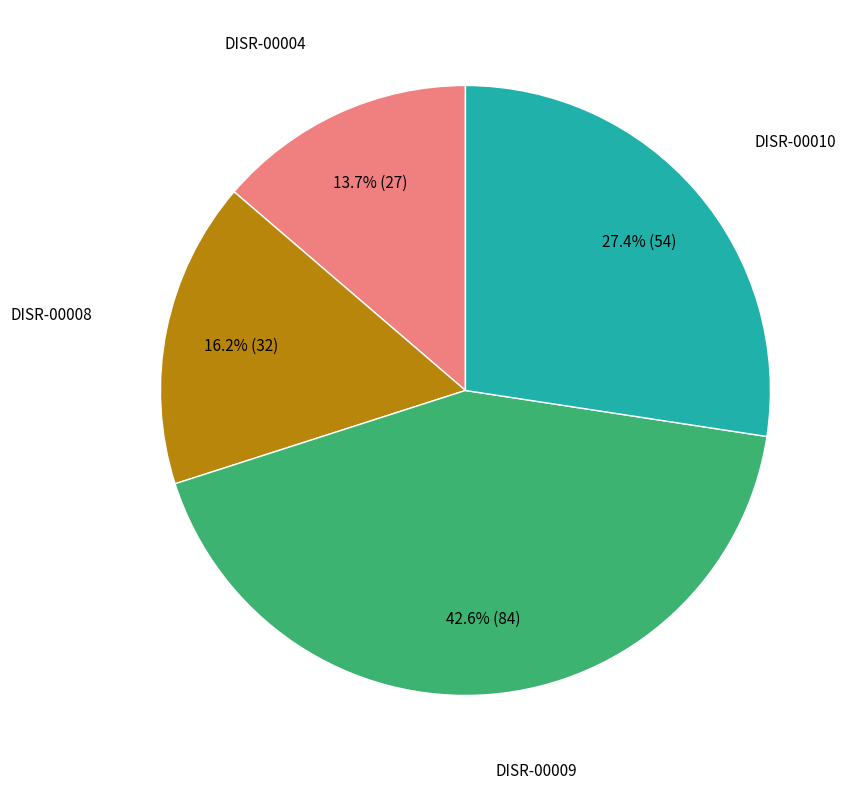

Does any single category account for the majority?

No